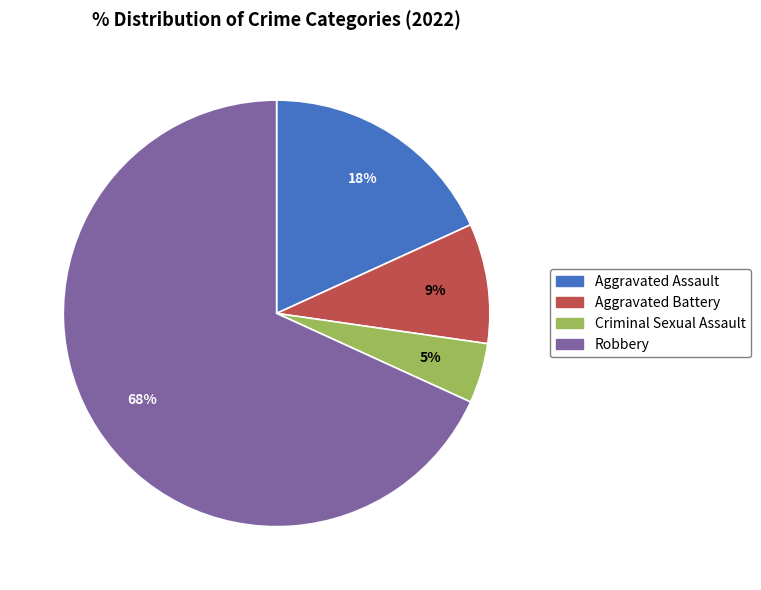

To the nearest percent, what portion does Criminal Sexual Assault represent?

5%